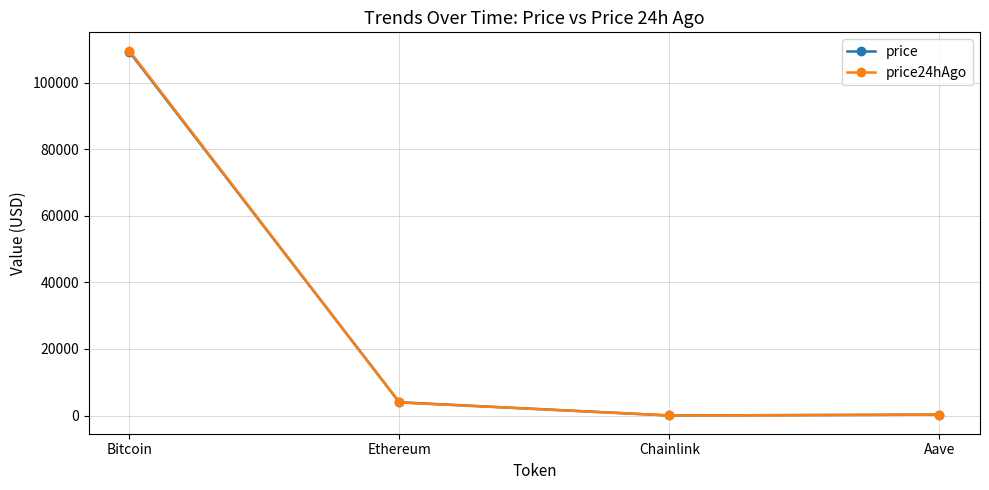

Does the chart have visible grid lines?

Yes